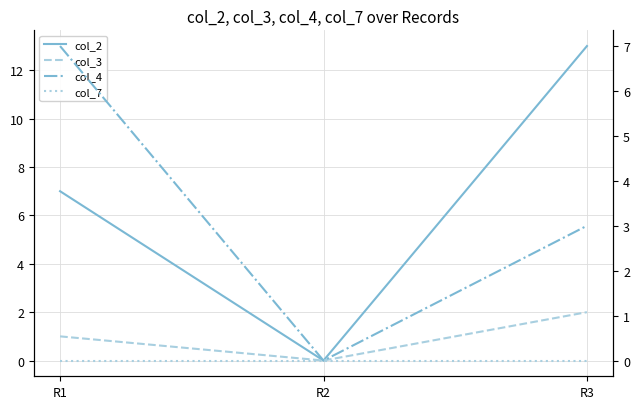

Count the number of categories in the chart.

3